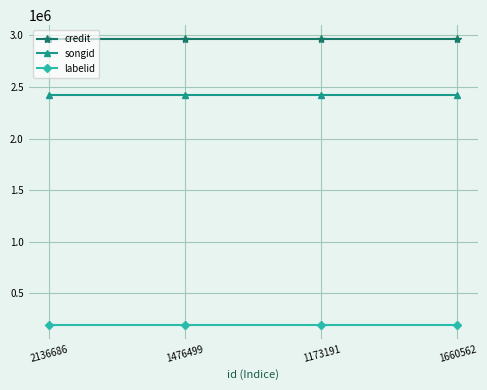

What is the smallest value displayed?

196745